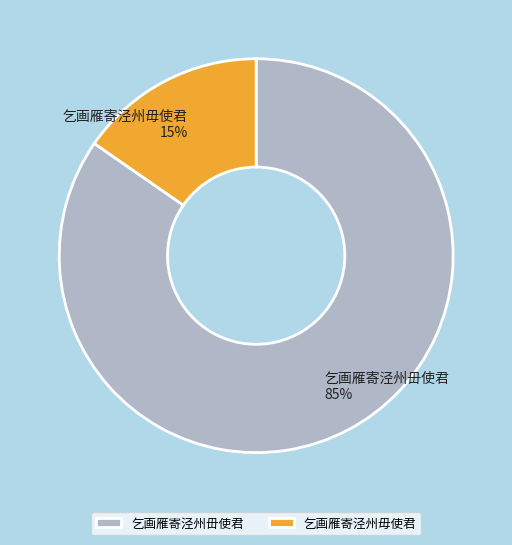

Which slice is the smallest?

乞画雁寄泾州毋使君